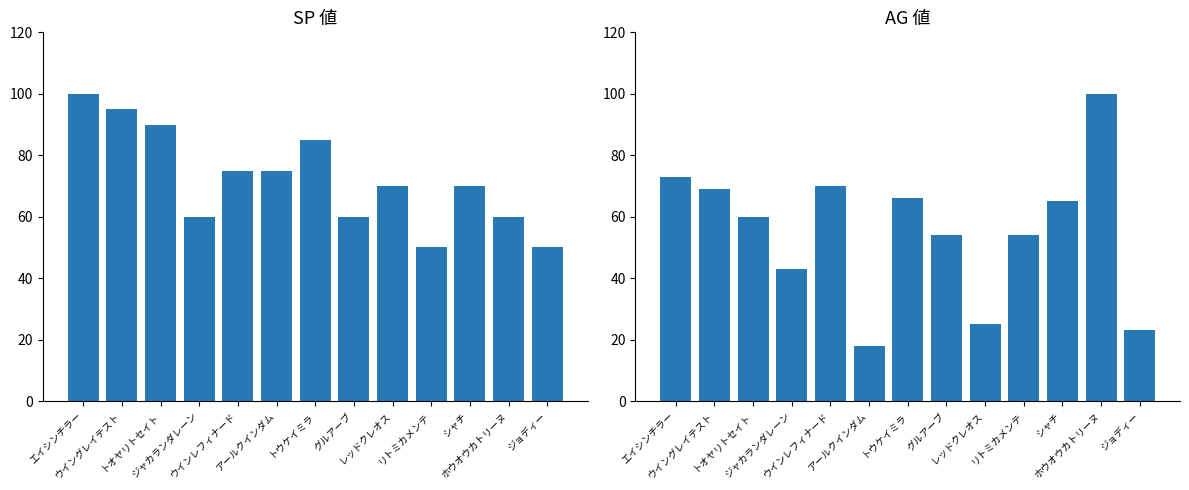

Reading left to right, transcribe all the data shown in this chart.

SP値: エイシンチラー=100	ウイングレイテスト=95	トオヤリトセイト=90	ジャカランダレーン=60	ウインレフィナード=75	アールクインダム=75	トウケイミラ=85	グルアーブ=60	レッドクレオス=70	リトミカメンテ=50	シャチ=70	ホウオウカトリーヌ=60	ジョディー=50
AG値: エイシンチラー=73	ウイングレイテスト=69	トオヤリトセイト=60	ジャカランダレーン=43	ウインレフィナード=70	アールクインダム=18	トウケイミラ=66	グルアーブ=54	レッドクレオス=25	リトミカメンテ=54	シャチ=65	ホウオウカトリーヌ=100	ジョディー=23